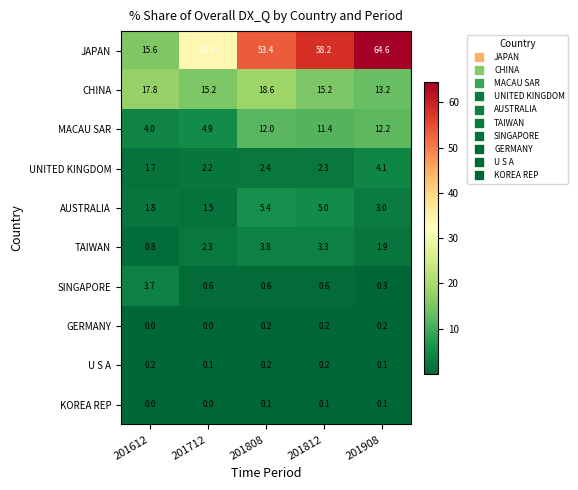

At which label is MACAU SAR closest to 8?

201712